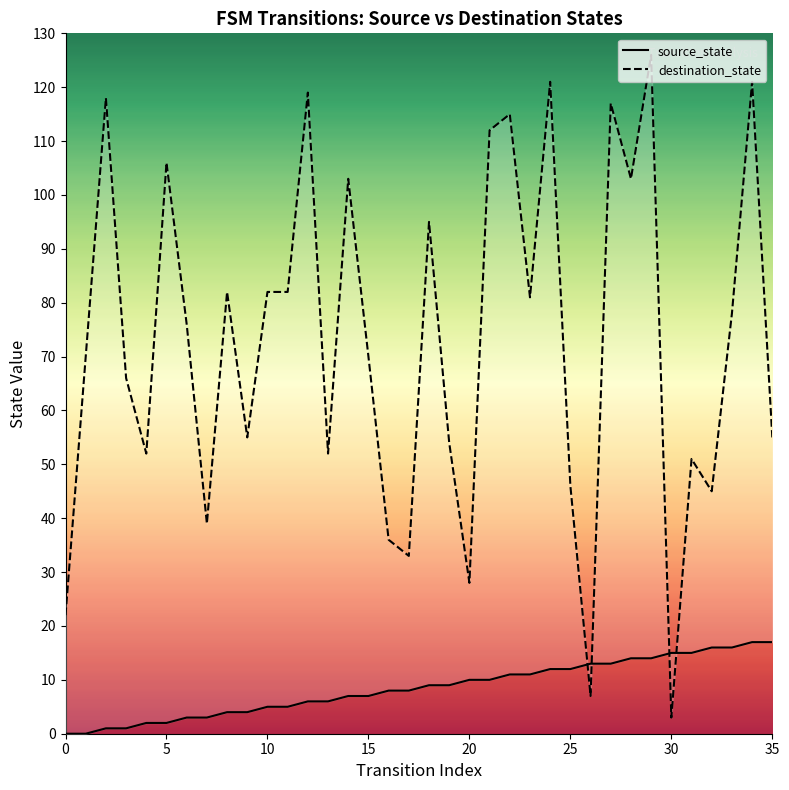

Reading left to right, transcribe all the data shown in this chart.

source_state: 0	0	1	1	2	2	3	3	4	4	5	5	6	6	7	7	8	8	9	9	10	10	11	11	12	12	13	13	14	14	15	15	16	16	17	17
destination_state: 22	70	118	66	52	106	76	39	82	55	82	82	119	52	103	70	36	33	95	54	28	112	115	81	121	46	7	117	103	126	3	51	45	78	121	55